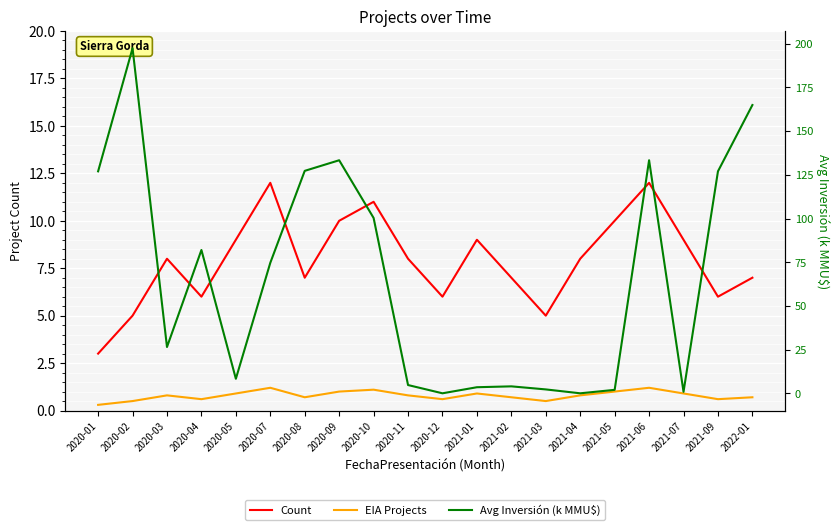

True or false: EIA Projects and Count intersect in this chart.

False